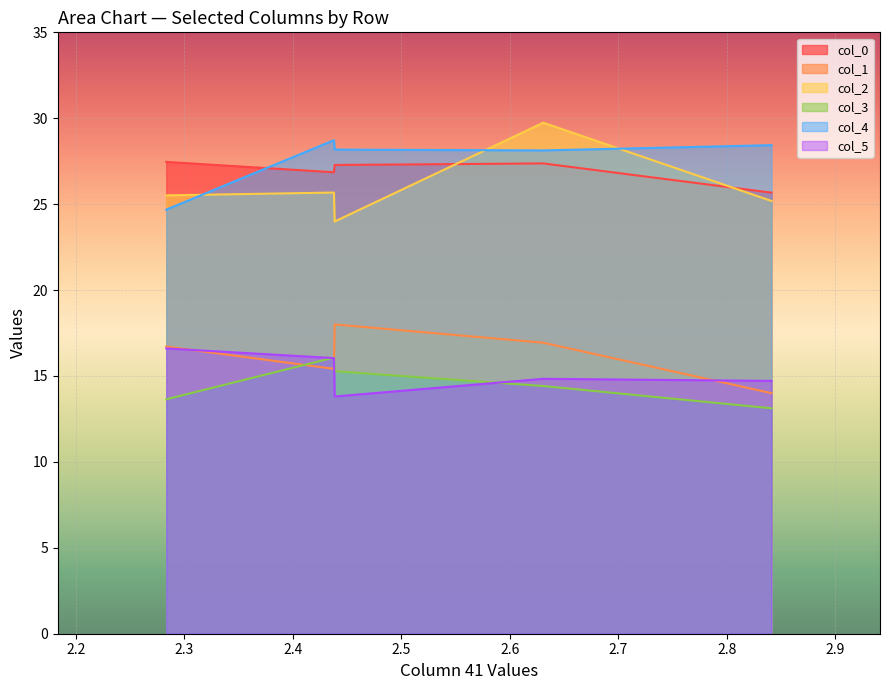

How many interior local valleys does the Row 3 series have?

2